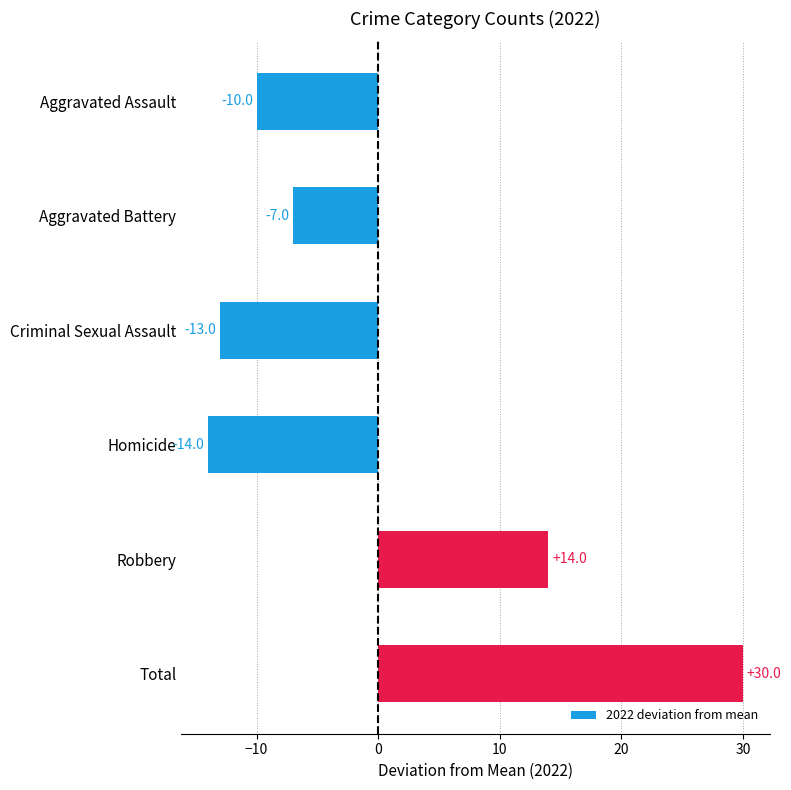

What position from the bottom is Robbery?

2